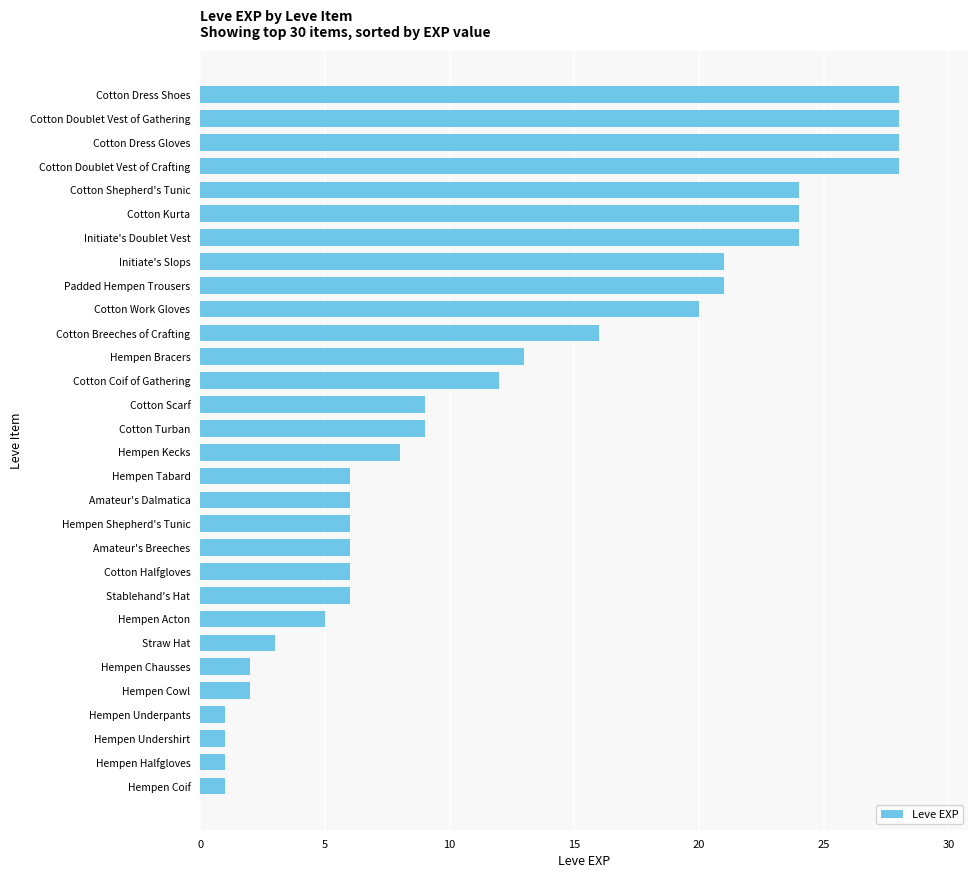

What is the sum of all values?

365